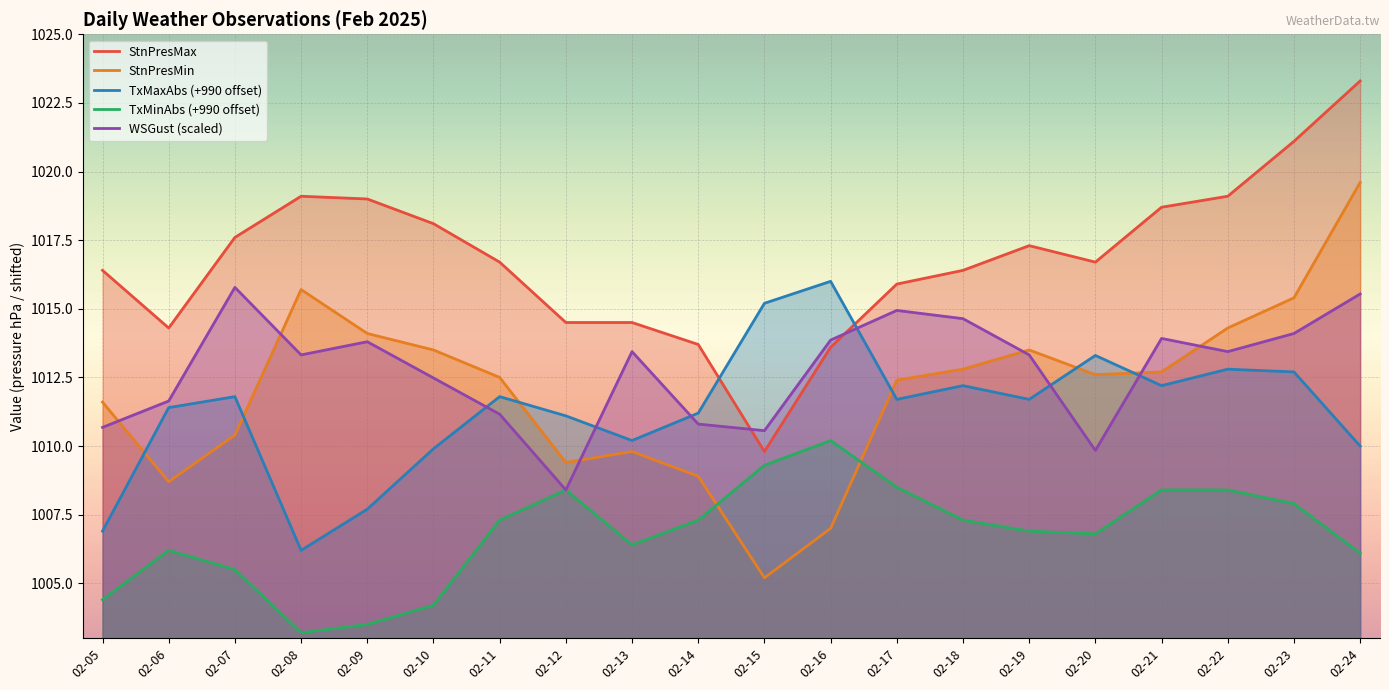

What is the maximum value shown in the chart?

1023.3